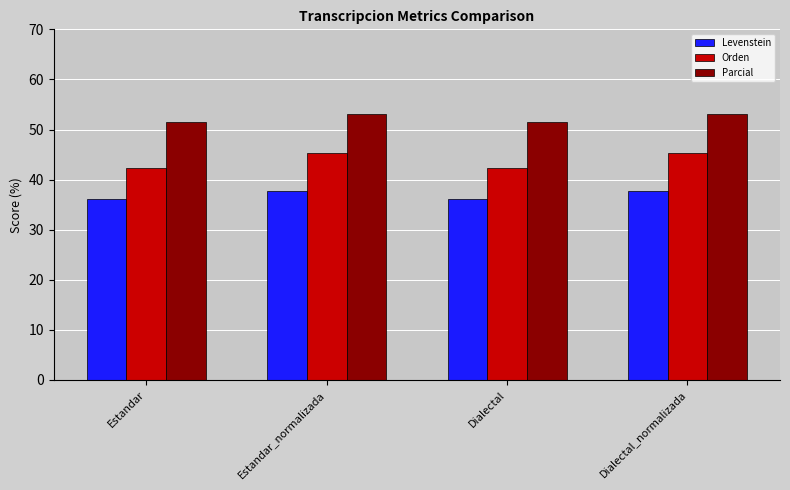

What are all the series names shown in the legend?

Levenstein, Orden, Parcial